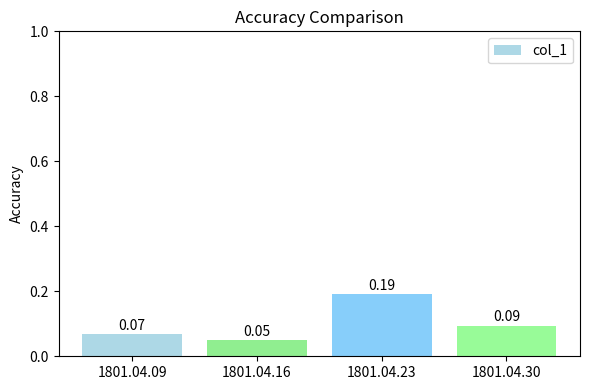

Rank the categories by value from lowest to highest.

1801.04.16, 1801.04.09, 1801.04.30, 1801.04.23